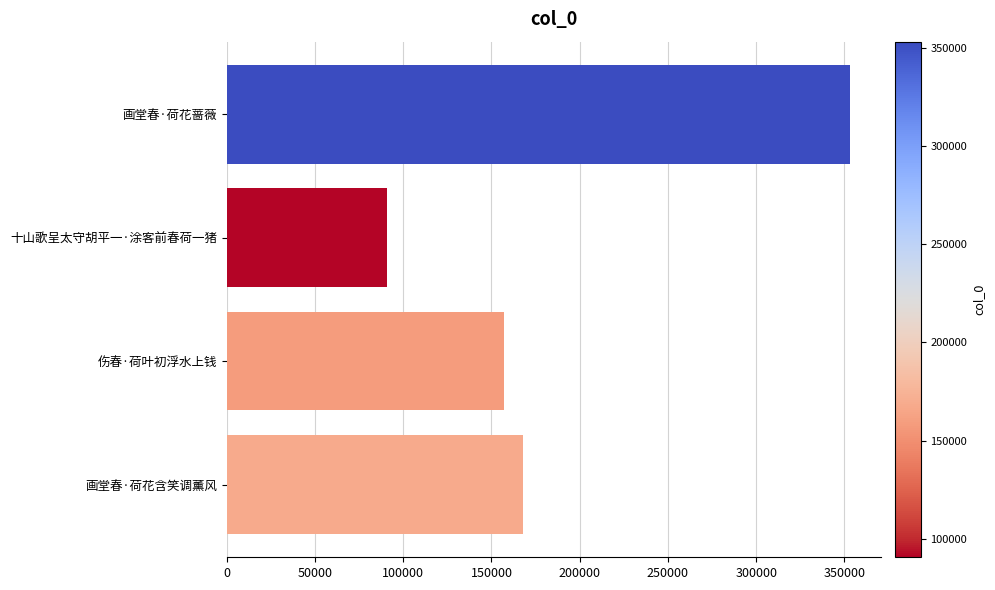

How many series are shown in this chart?

1